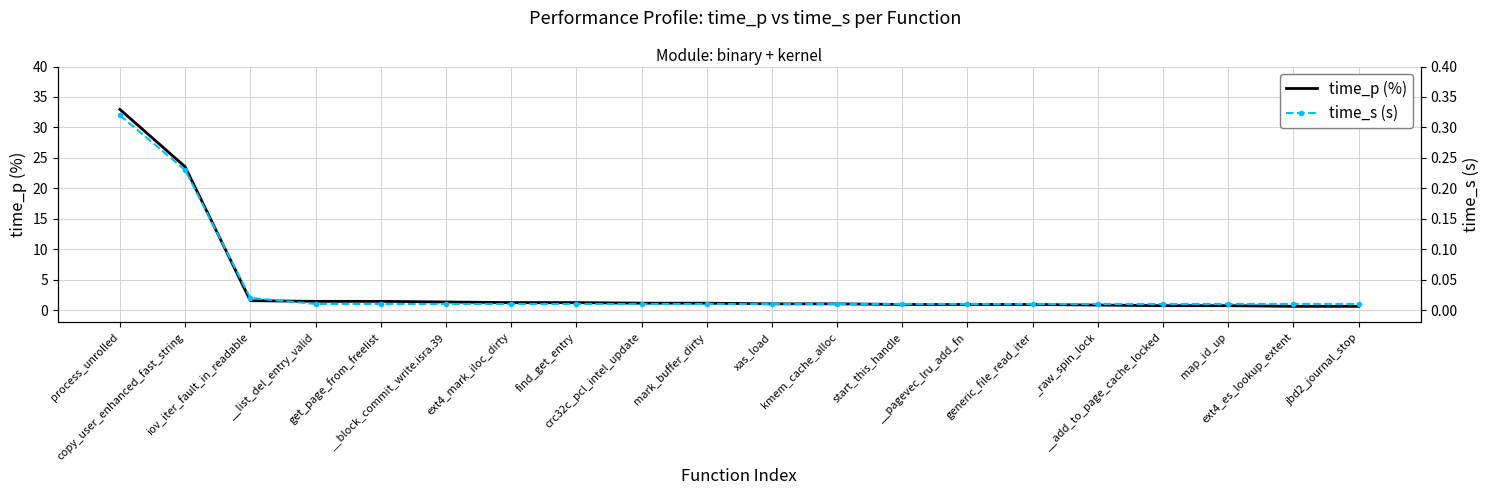

What is the maximum value for time_s (s)?

0.3